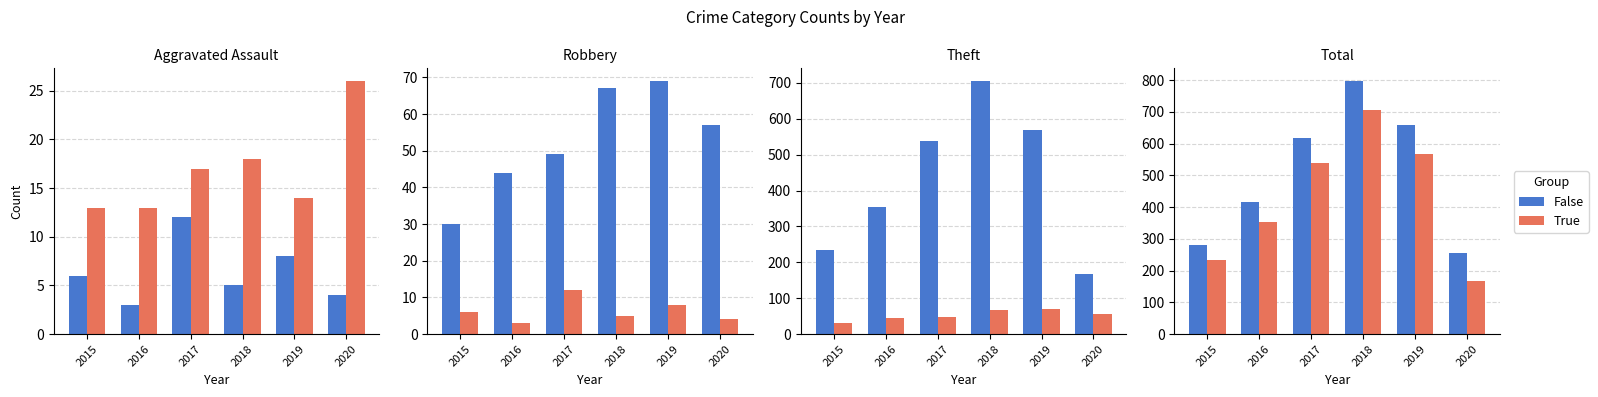

What is the average value of the False series?

505